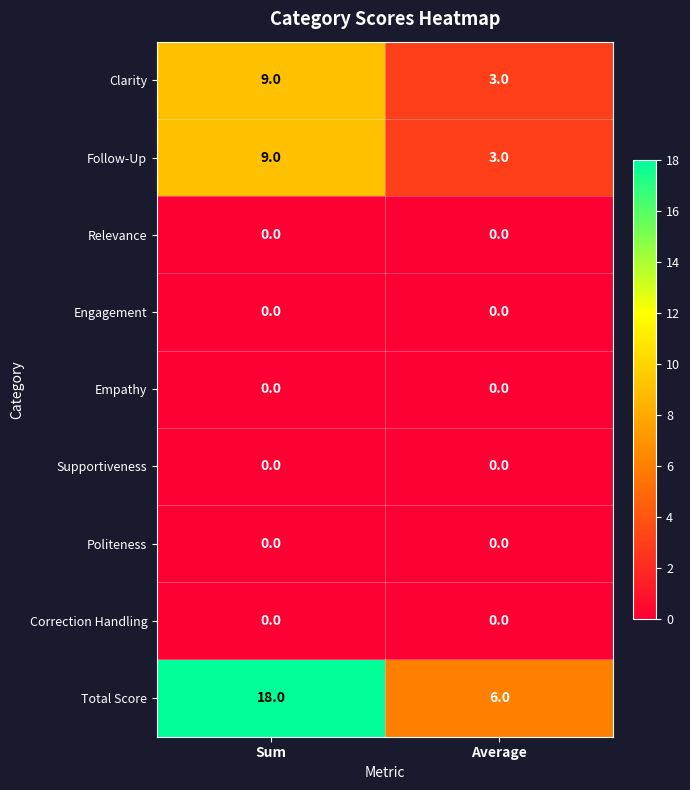

Reading right to left, transcribe all the data shown in this chart.

Clarity: 3	9
Follow-Up: 3	9
Relevance: 0	0
Engagement: 0	0
Empathy: 0	0
Supportiveness: 0	0
Politeness: 0	0
Correction Handling: 0	0
Total Score: 6	18